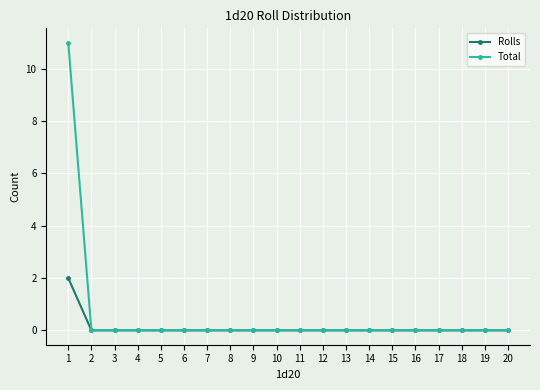

What are all the series names shown in the legend?

Rolls, Total